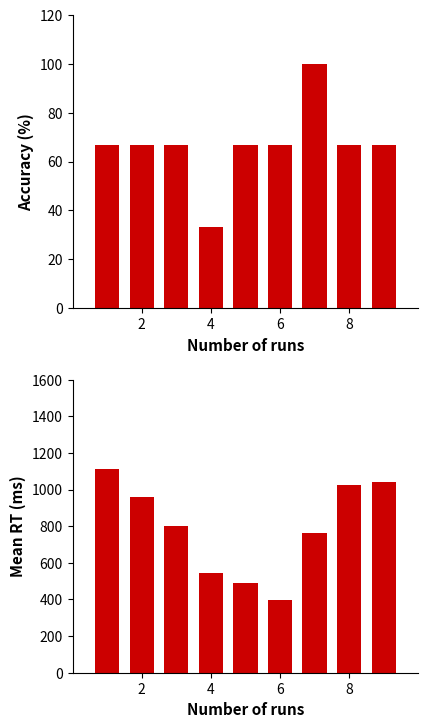

Which series has the largest total across all categories?

Mean RT (ms)